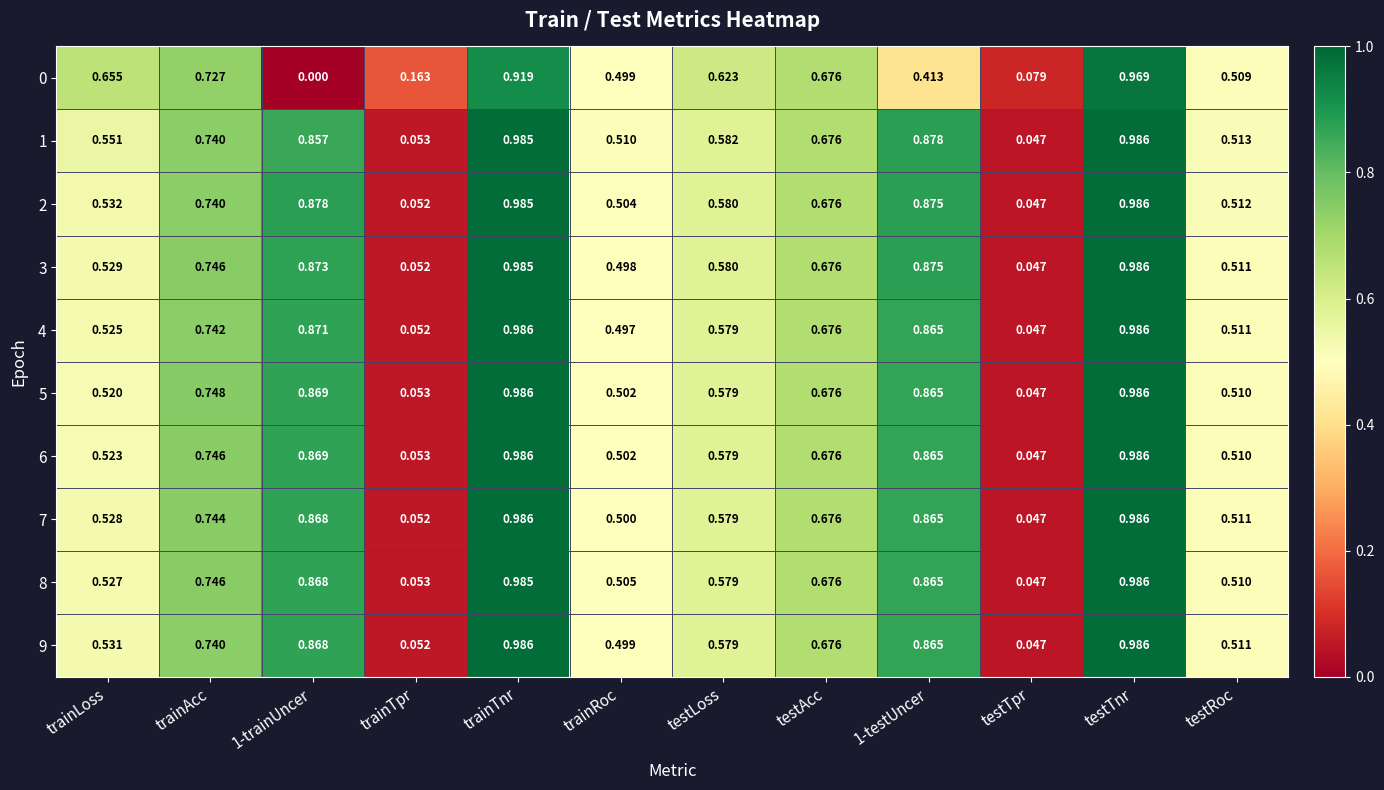

At which label does 8 reach its minimum?

testTpr